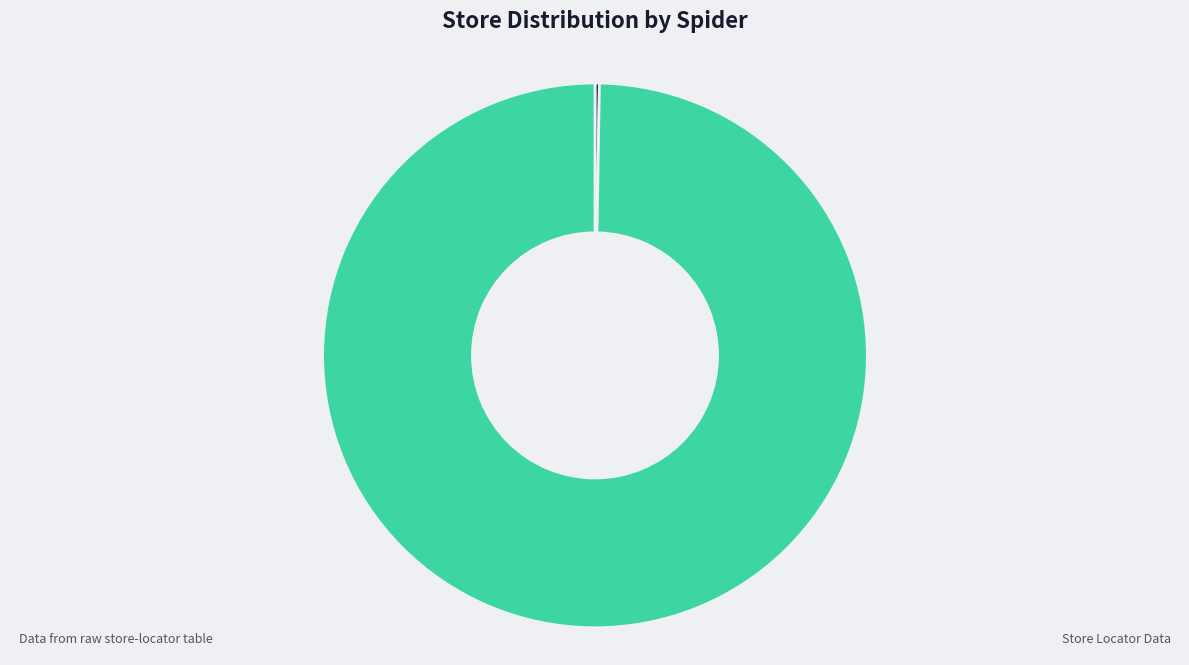

Which category accounts for the majority?

moneygram